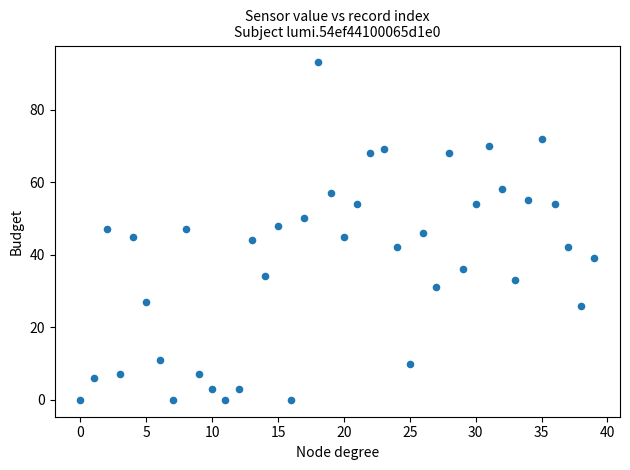

What is the range of Y values (max minus min)?

93